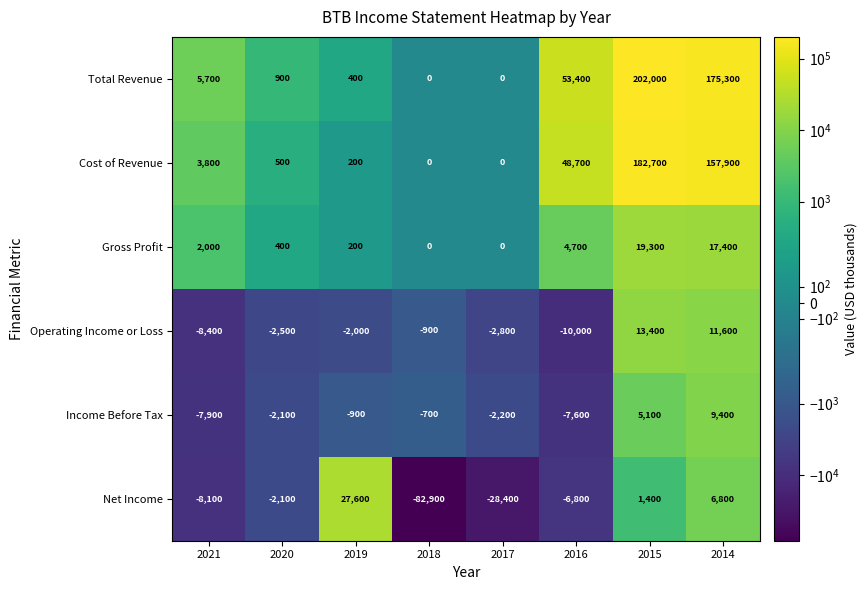

What is the sum of all Gross Profit values?

44000